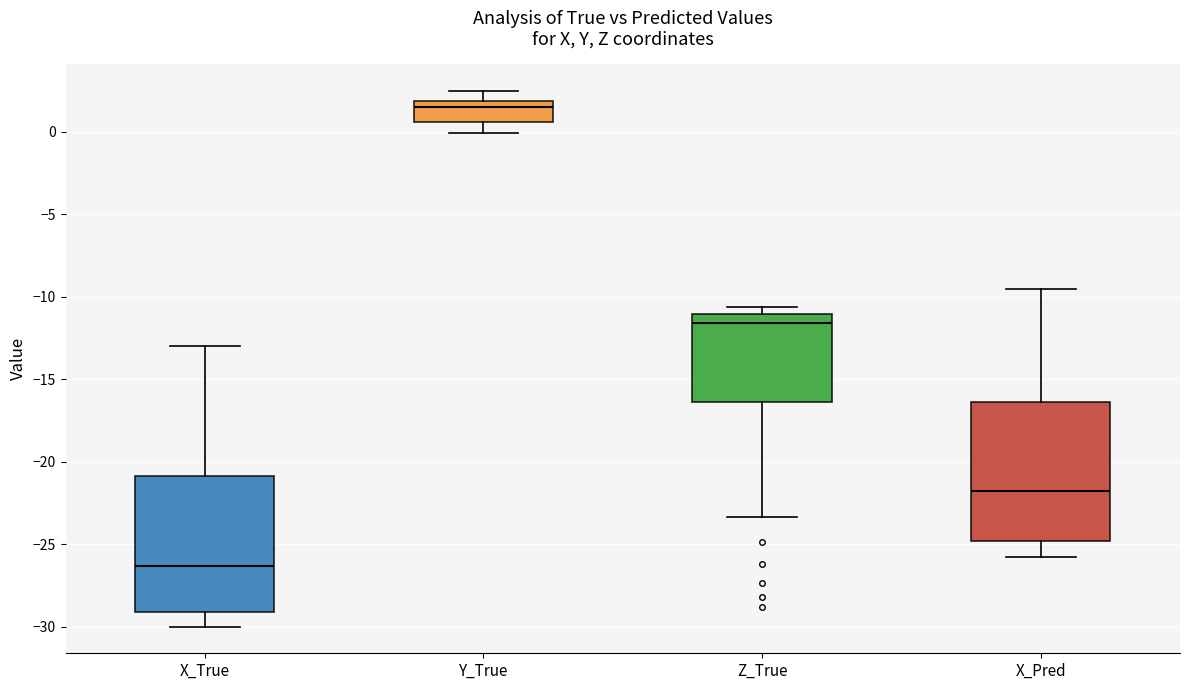

Which box's median line is the highest?

Y_True